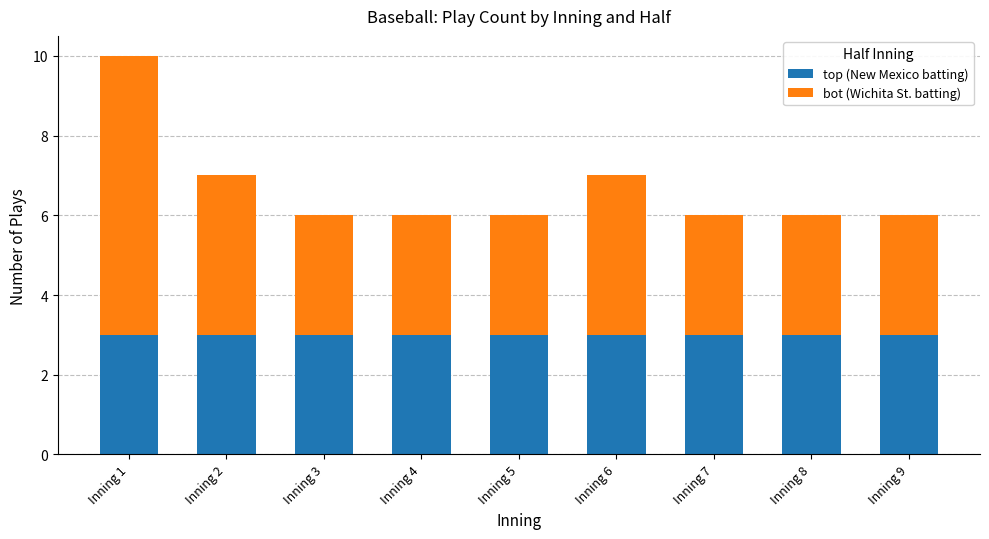

What is the value of the top (New Mexico batting) bar at the 8th from the left?

3